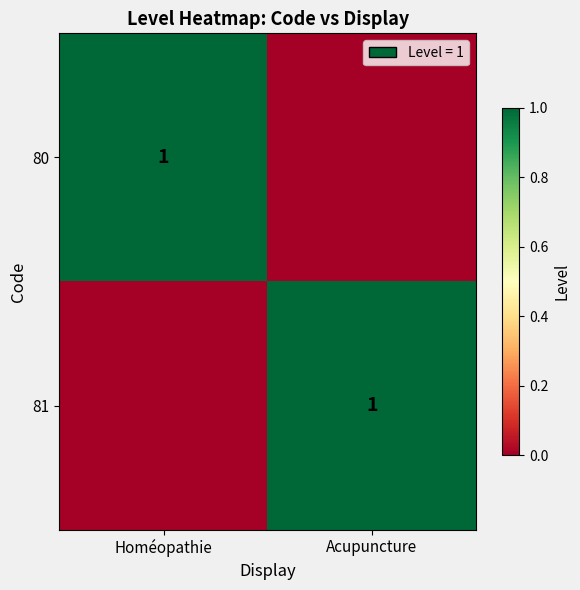

Count the number of categories in the chart.

2